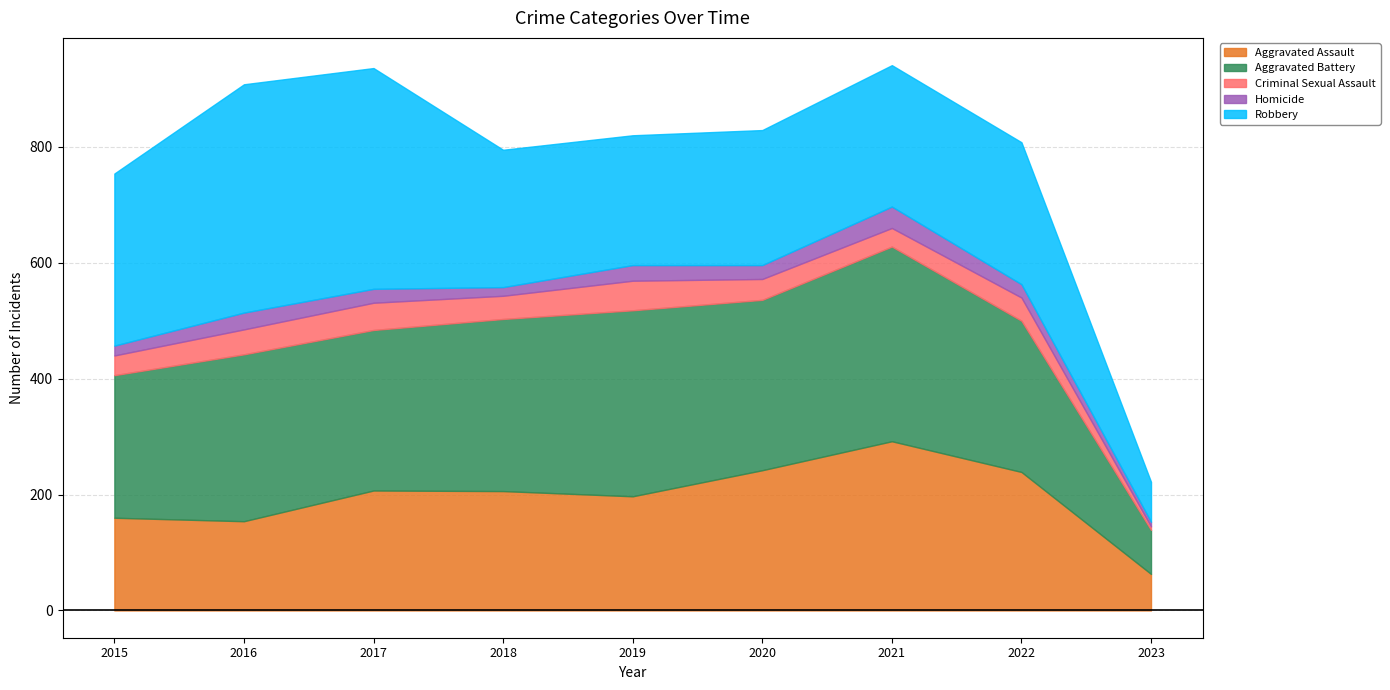

At which label is Criminal Sexual Assault closest to 28?

2021